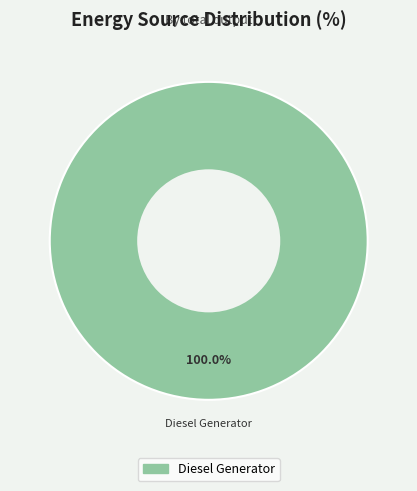

How many slices are in this pie chart?

1